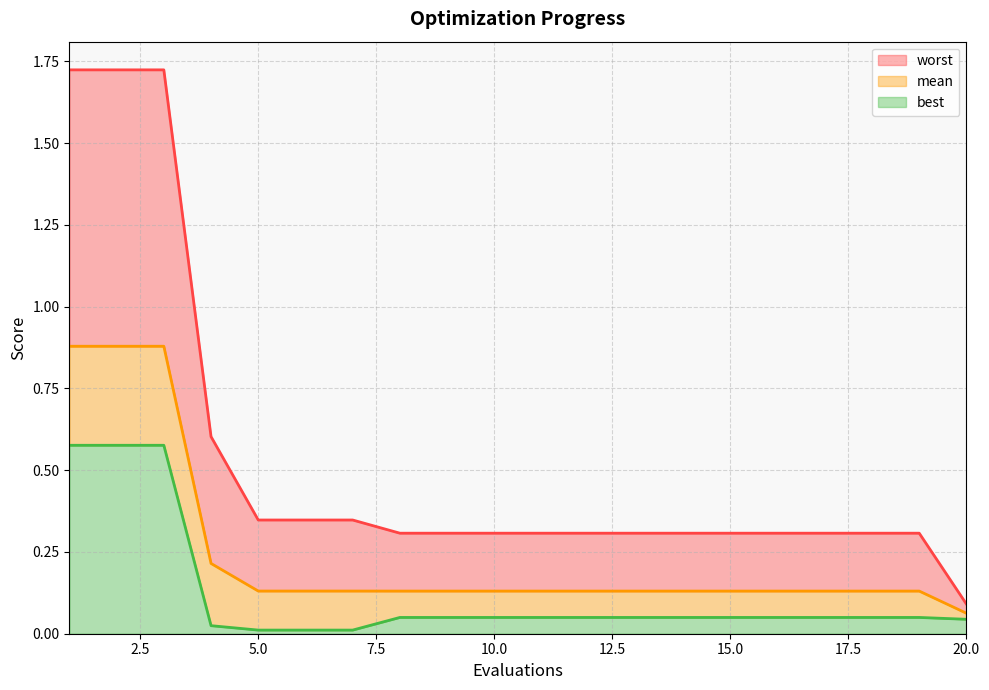

List the series in order of their peak value, lowest first.

best (line), mean (line), worst (line)